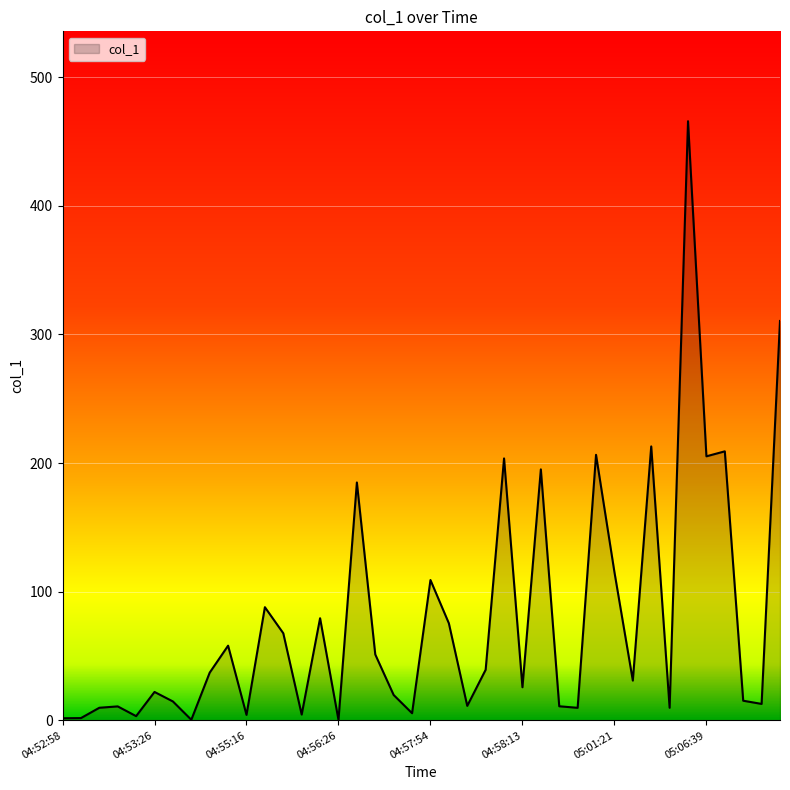

What is the difference between the maximum and minimum values?

465.4